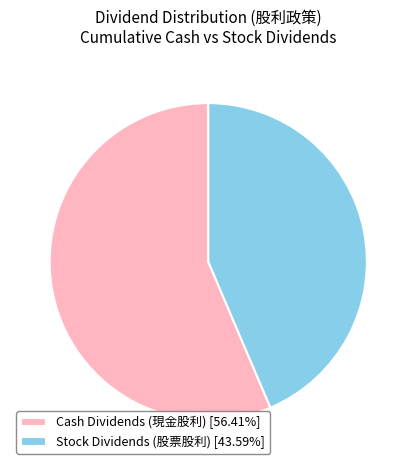

Is there a majority slice in this chart?

Yes